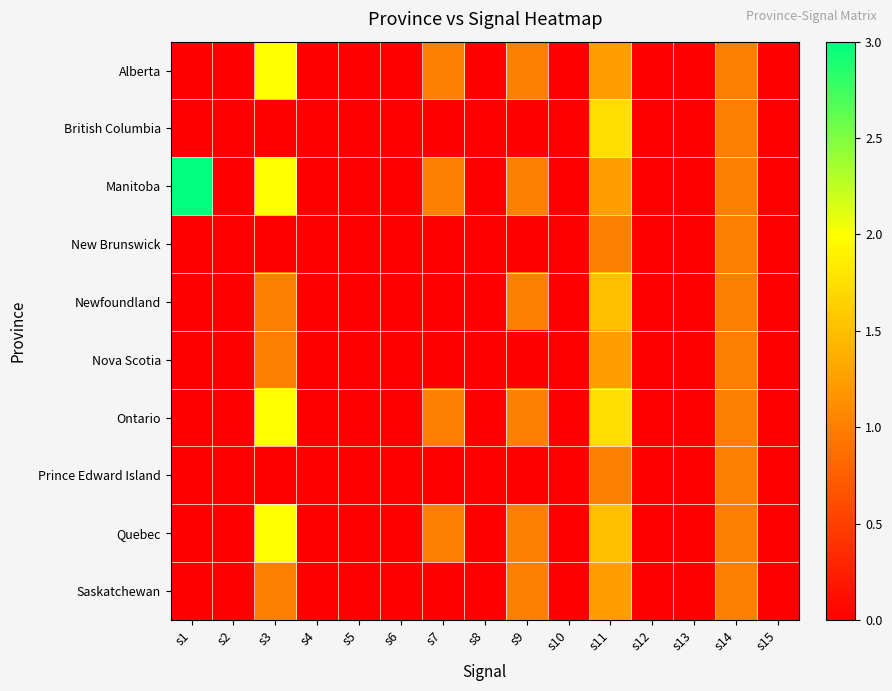

Which series has the largest total across all categories?

Manitoba